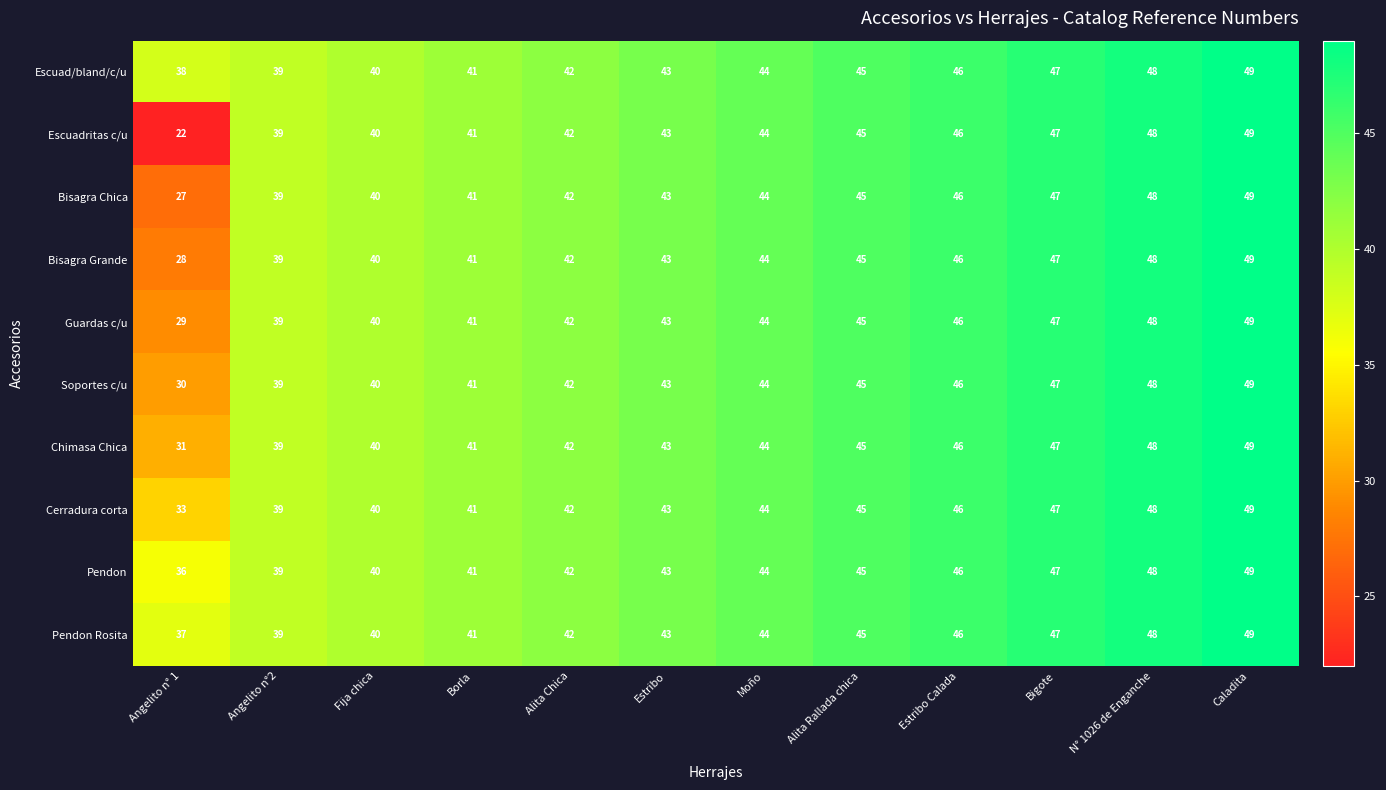

What is the total value across all series at Moño?

440